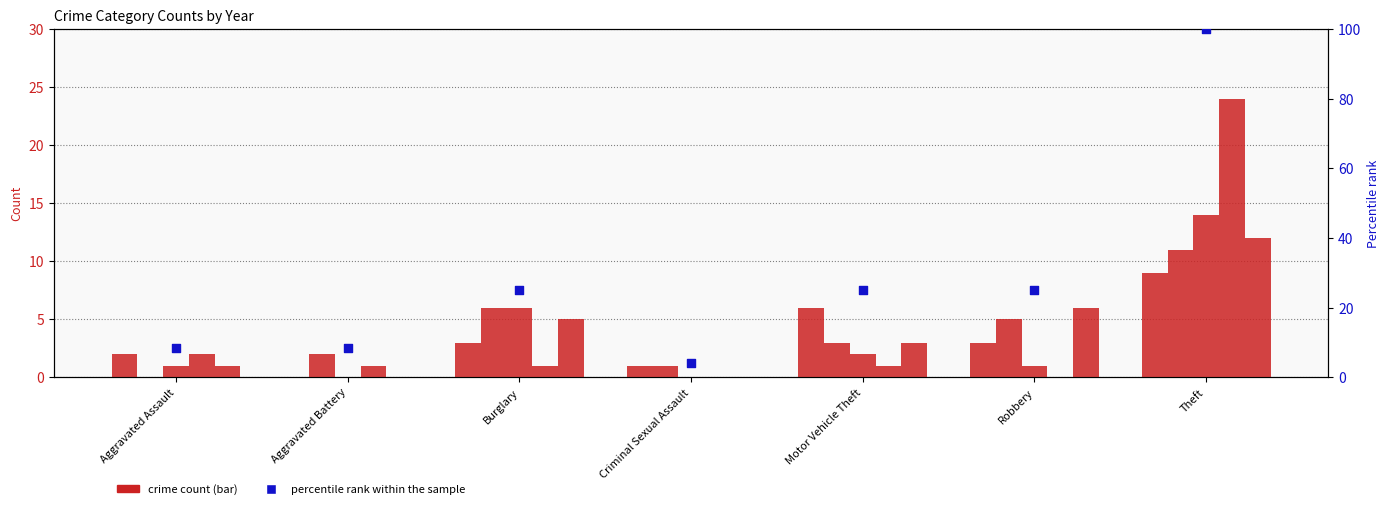

Which has a higher value, Burglary or Robbery?

Burglary